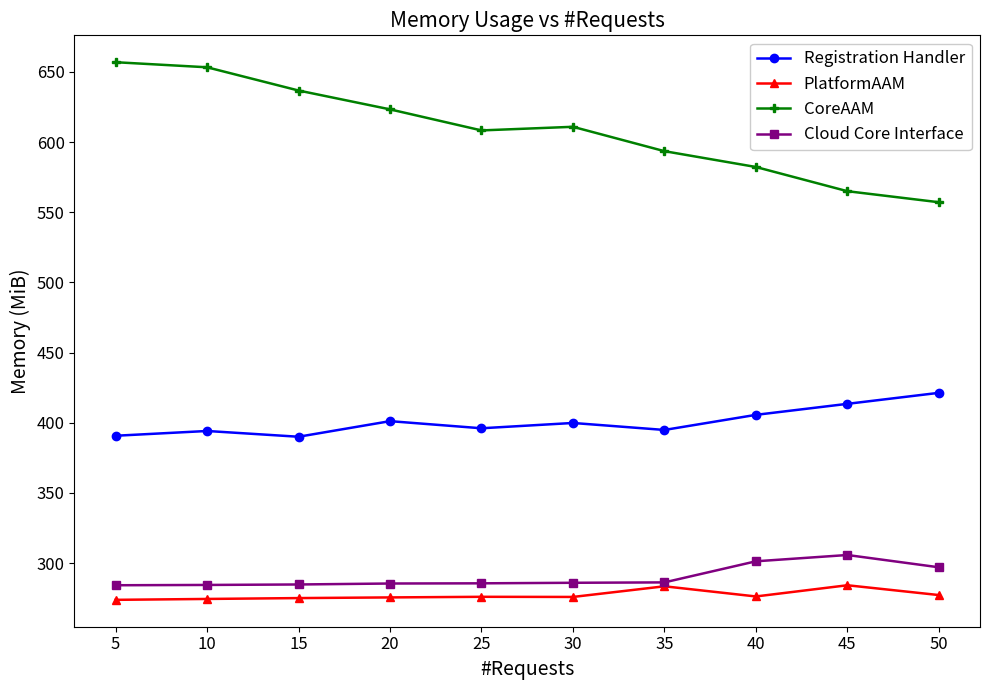

Is this an area chart (filled region under the line)?

No